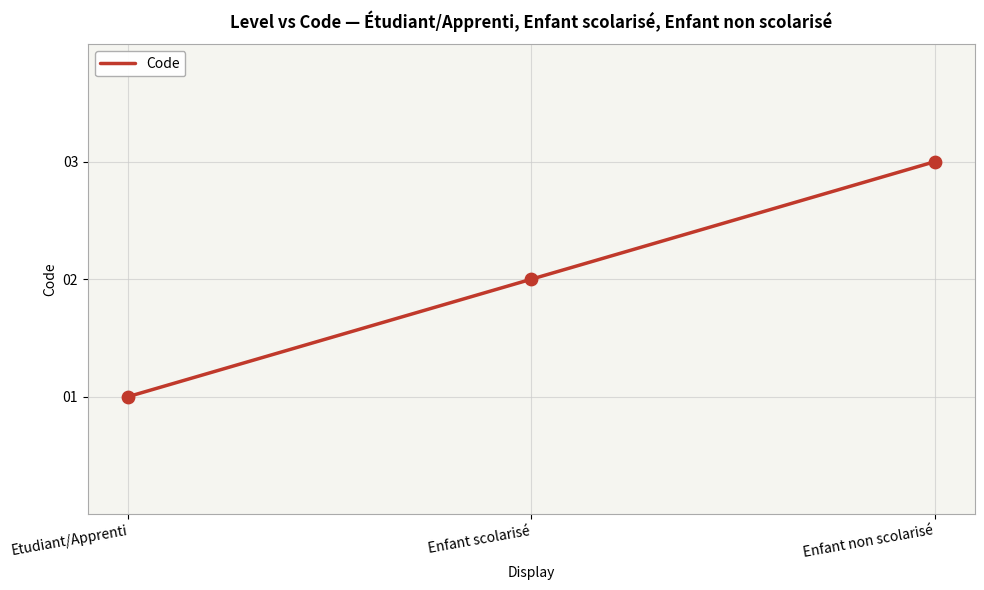

Between Etudiant/Apprenti and Enfant scolarisé, which is larger?

Enfant scolarisé